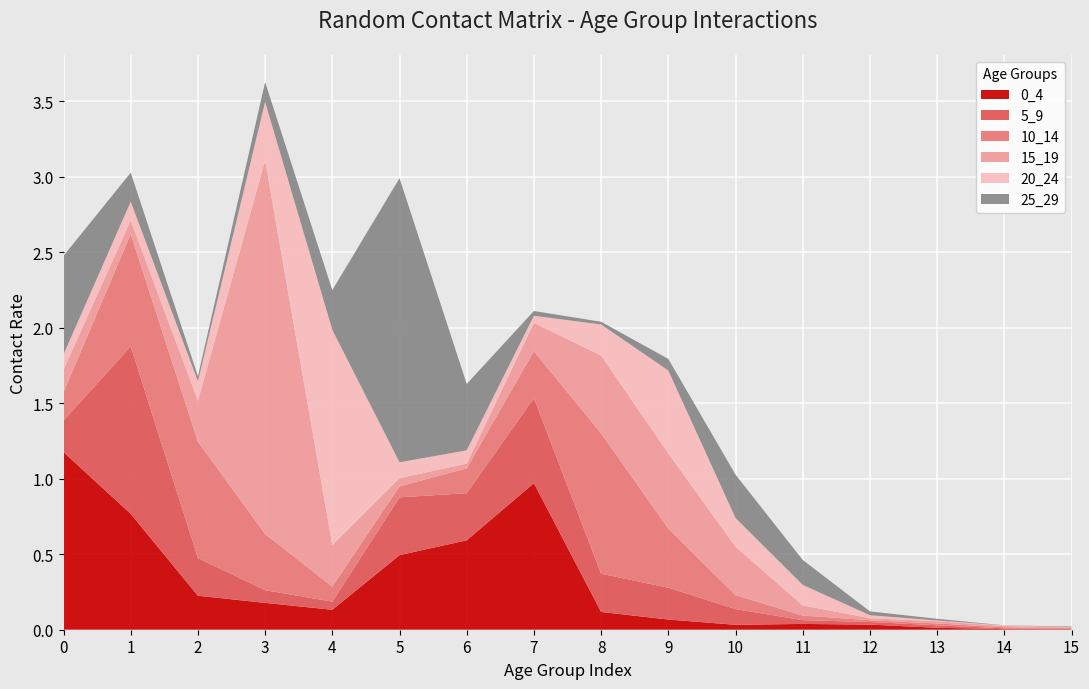

Reading right to left, what are all the values shown in this chart?

0_4: 0.0	0.0	0.0	0.0	0.0	0.0	0.1	0.1	1.0	0.6	0.5	0.1	0.2	0.2	0.8	1.2
5_9: 0.0	0.0	0.0	0.0	0.0	0.1	0.2	0.3	0.6	0.3	0.4	0.1	0.1	0.2	1.1	0.2
10_14: 0.0	0.0	0.0	0.0	0.0	0.1	0.4	0.9	0.3	0.2	0.1	0.1	0.4	0.8	0.7	0.2
15_19: 0.0	0.0	0.0	0.0	0.1	0.3	0.5	0.5	0.2	0.0	0.1	0.3	2.5	0.3	0.1	0.1
20_24: 0.0	0.0	0.0	0.0	0.1	0.2	0.5	0.2	0.0	0.1	0.1	1.4	0.4	0.1	0.1	0.1
25_29: 0.0	0.0	0.0	0.0	0.2	0.3	0.1	0.0	0.0	0.4	1.9	0.3	0.1	0.0	0.2	0.7